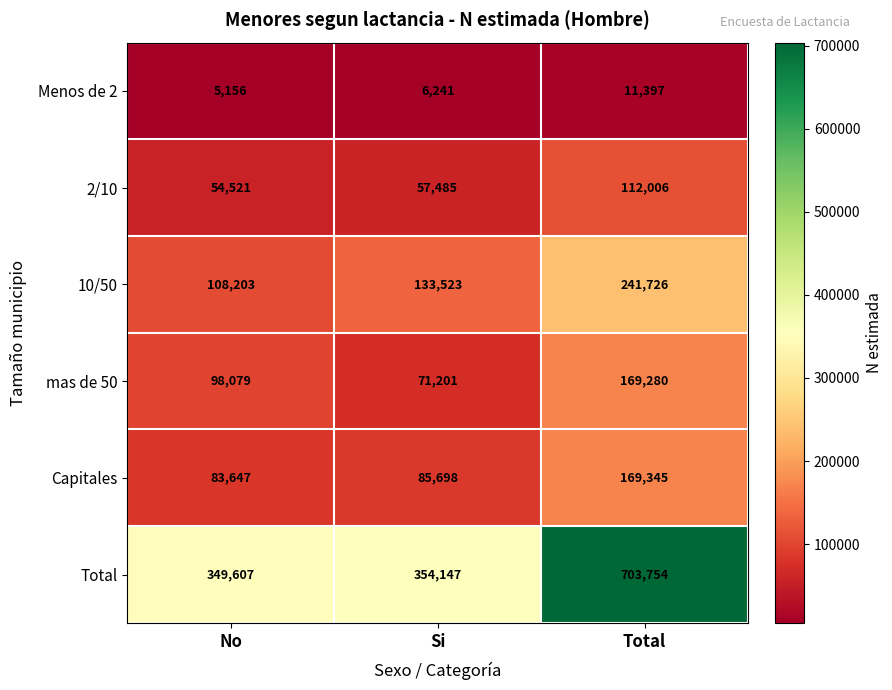

At which label is 10/50 closest to 174964?

Si